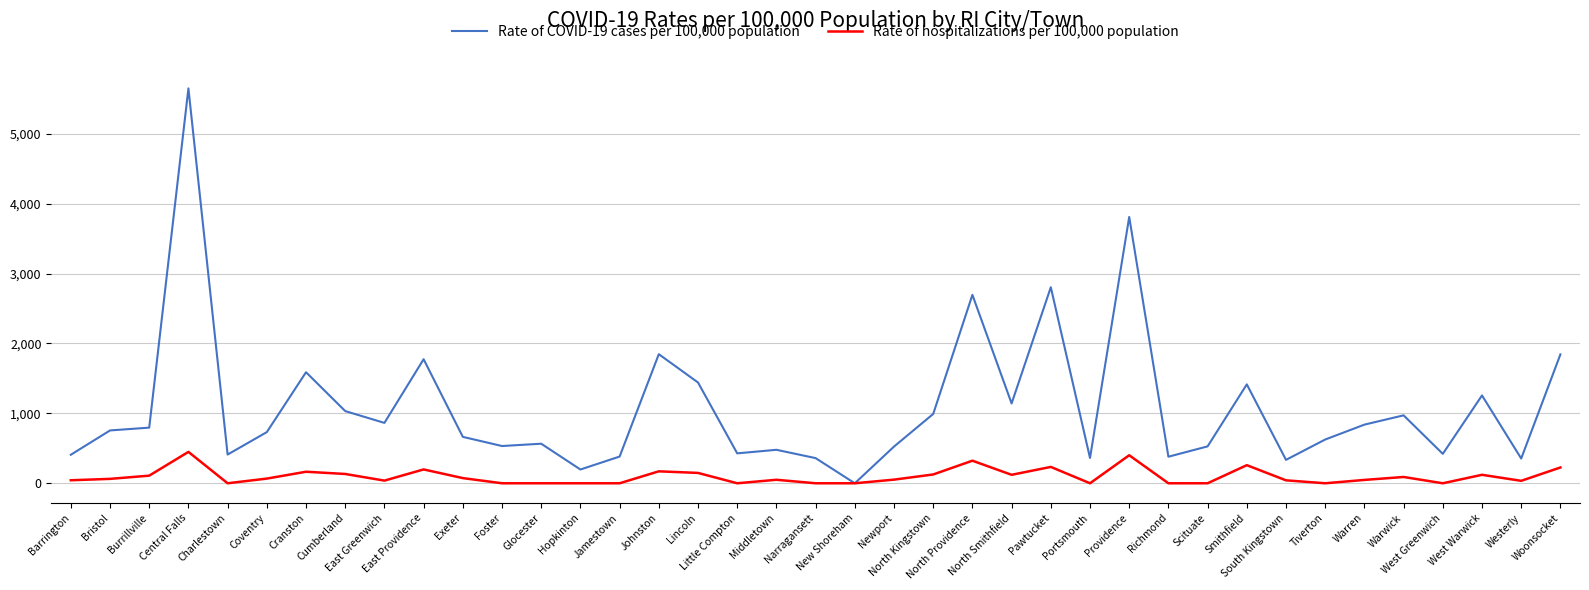

Where is Rate of COVID-19 cases per 100,000 population nearest to the value 2825?

Pawtucket